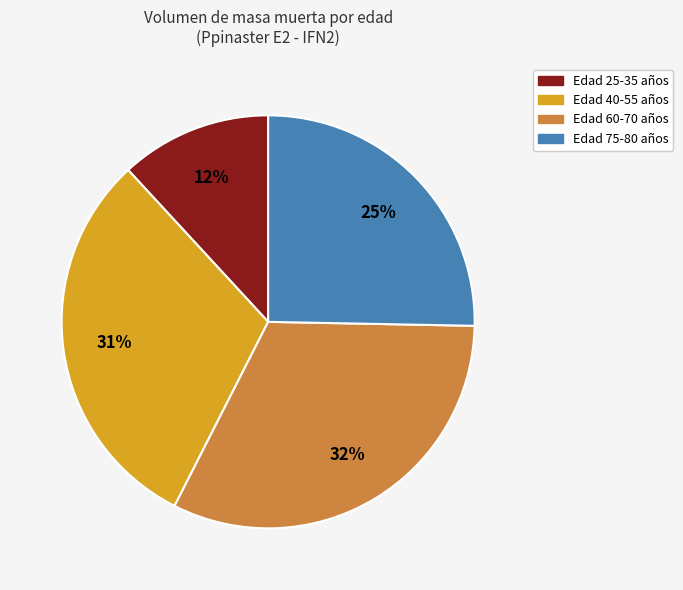

To the nearest percent, what is the difference between the largest and smallest slice percentages?

20%